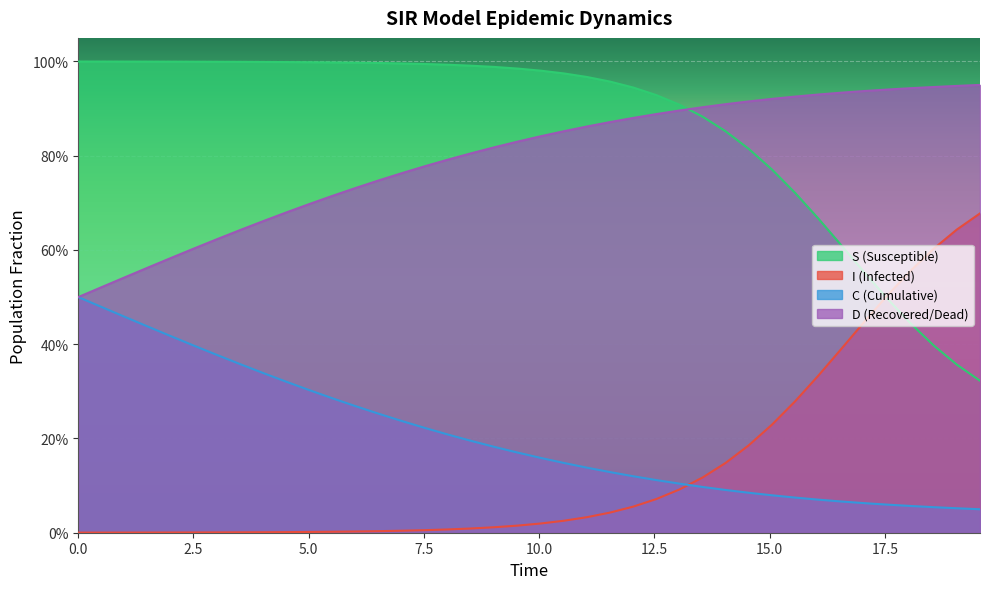

What is the difference between the maximum and minimum values in the S series?

0.7